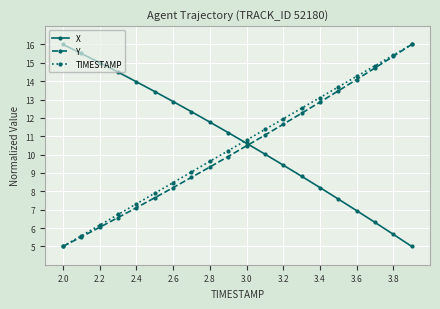

What is the minimum value shown in the chart?

5.0